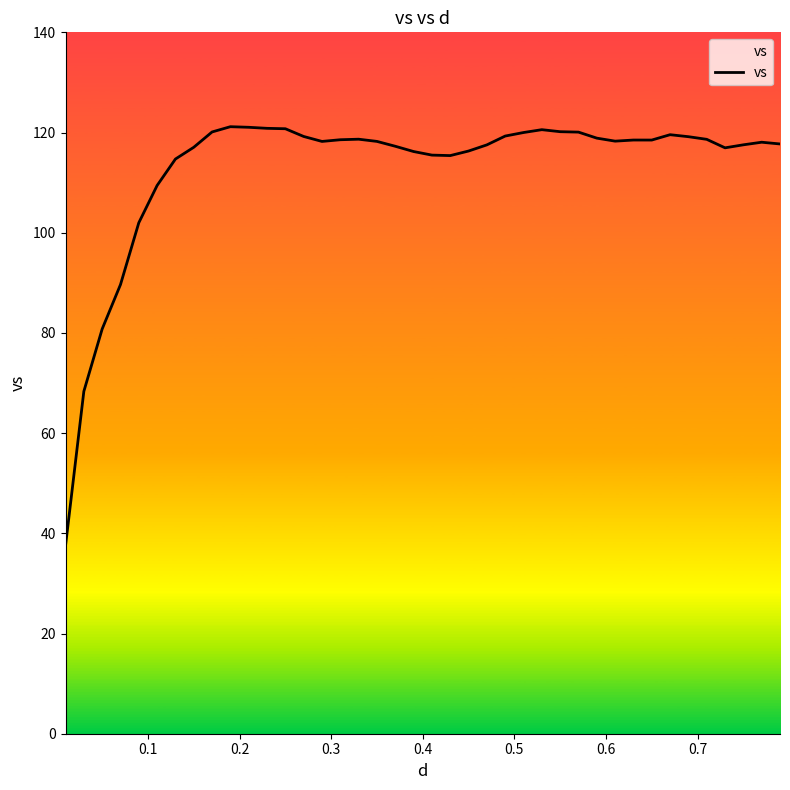

What is the difference between the maximum and minimum values?

83.6